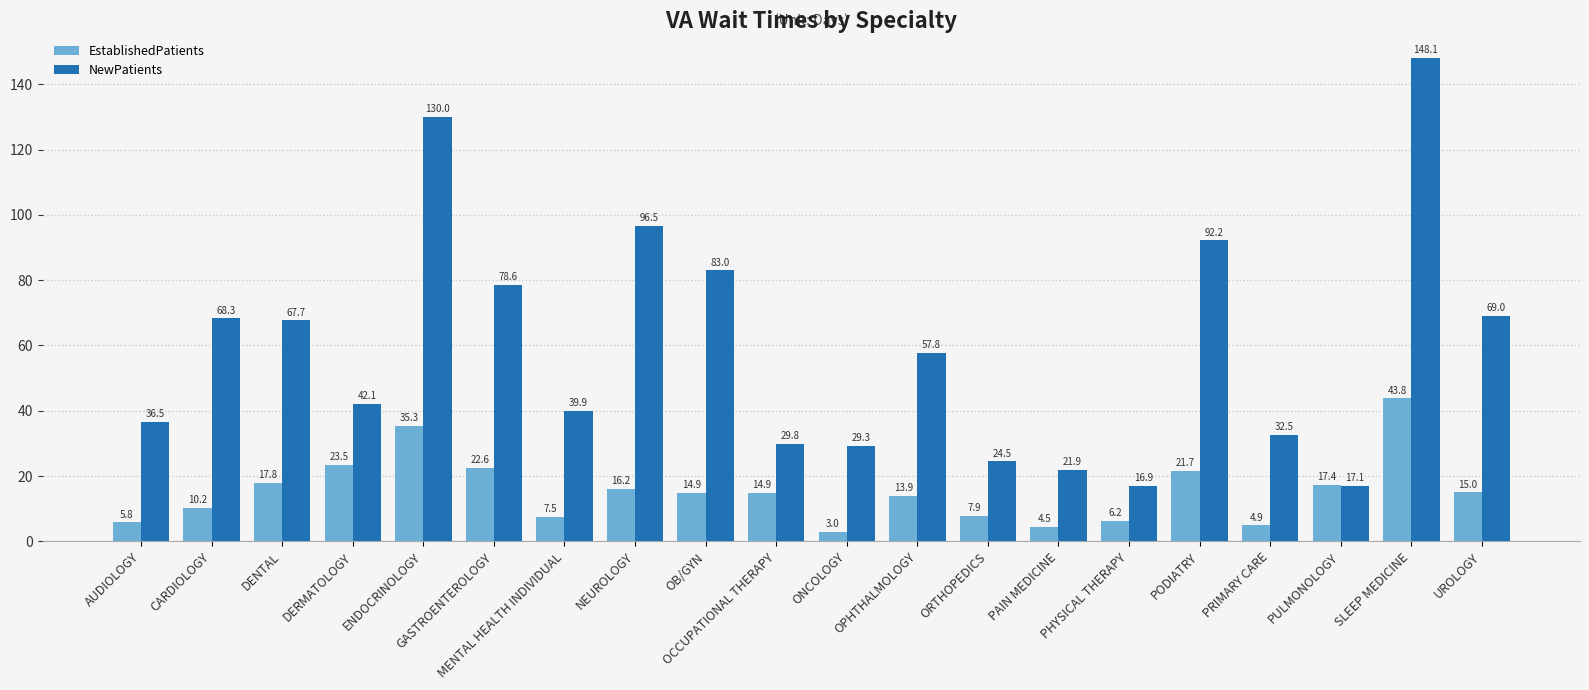

Where does the NewPatients series first go above 57?

CARDIOLOGY